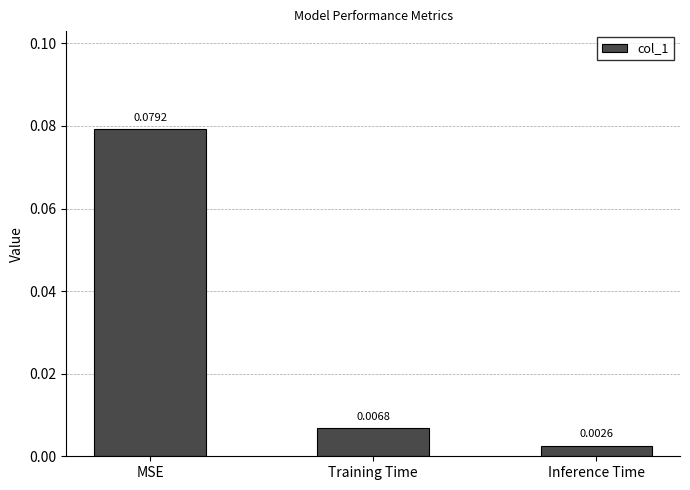

List the labels in order of value, smallest first.

Inference Time, Training Time, MSE